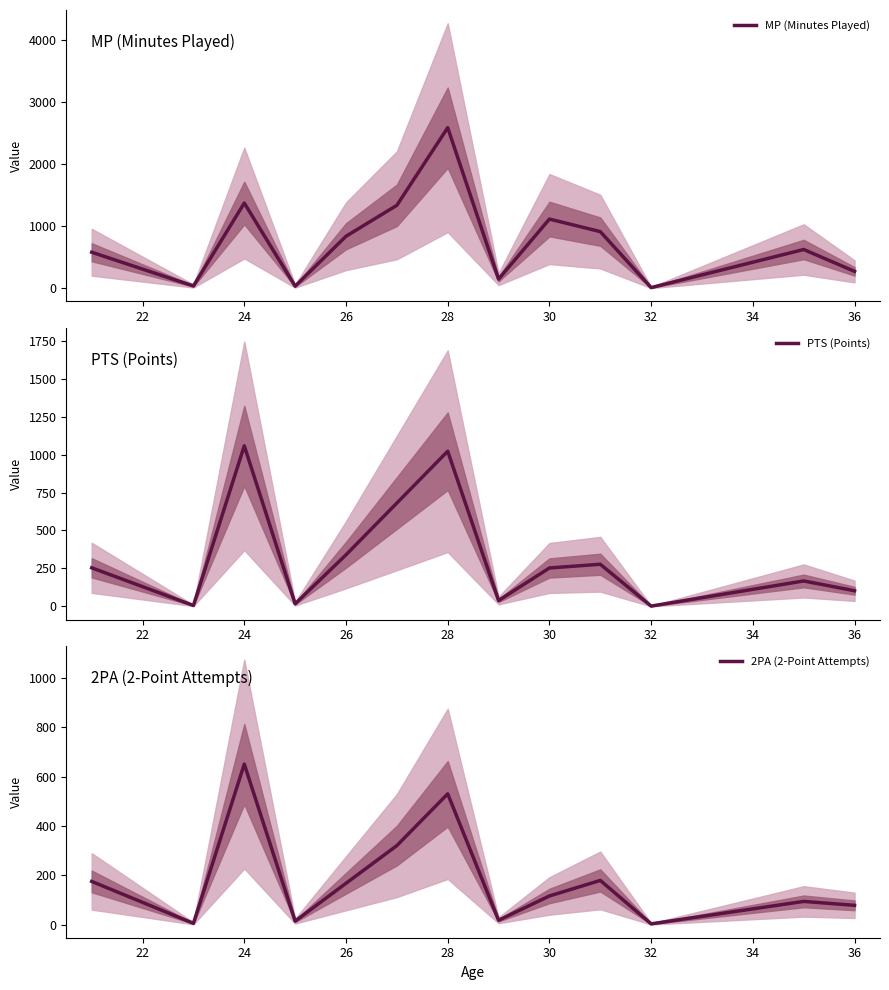

Between 36 and 28, which is larger?

28